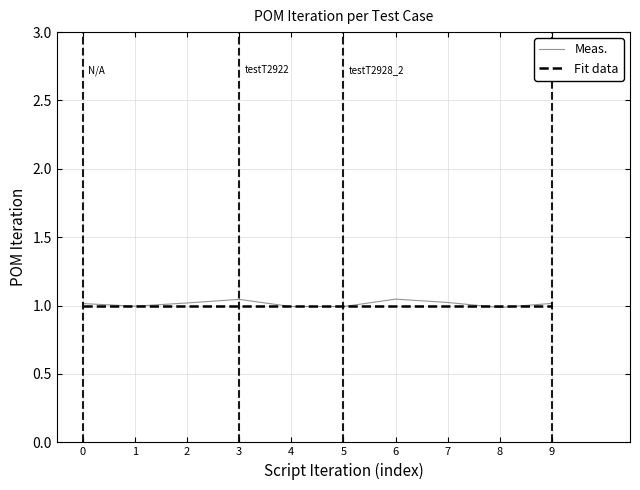

Count the number of categories in the chart.

10